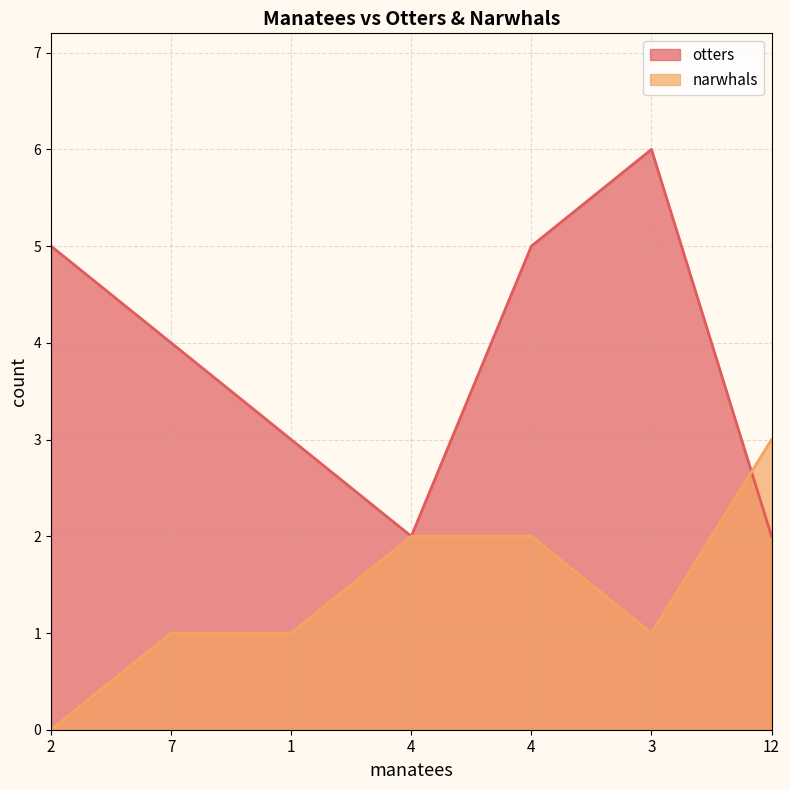

True or false: narwhals has a value of 5 at 12.

False